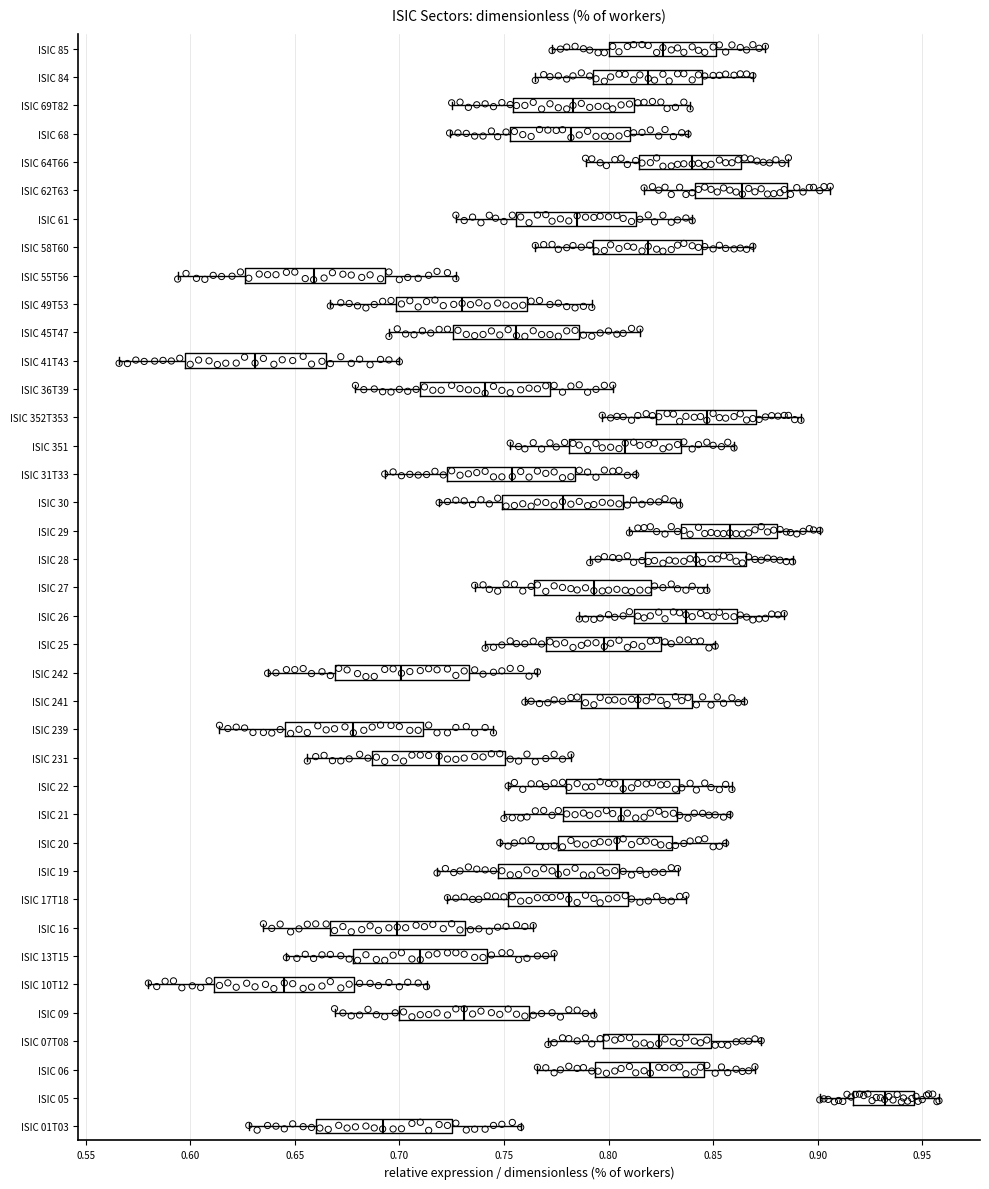

Where is the right edge of the box for ISIC 25 on the x-axis? The values are not printed on the chart, so give them approximately, as read against the axis.

0.825